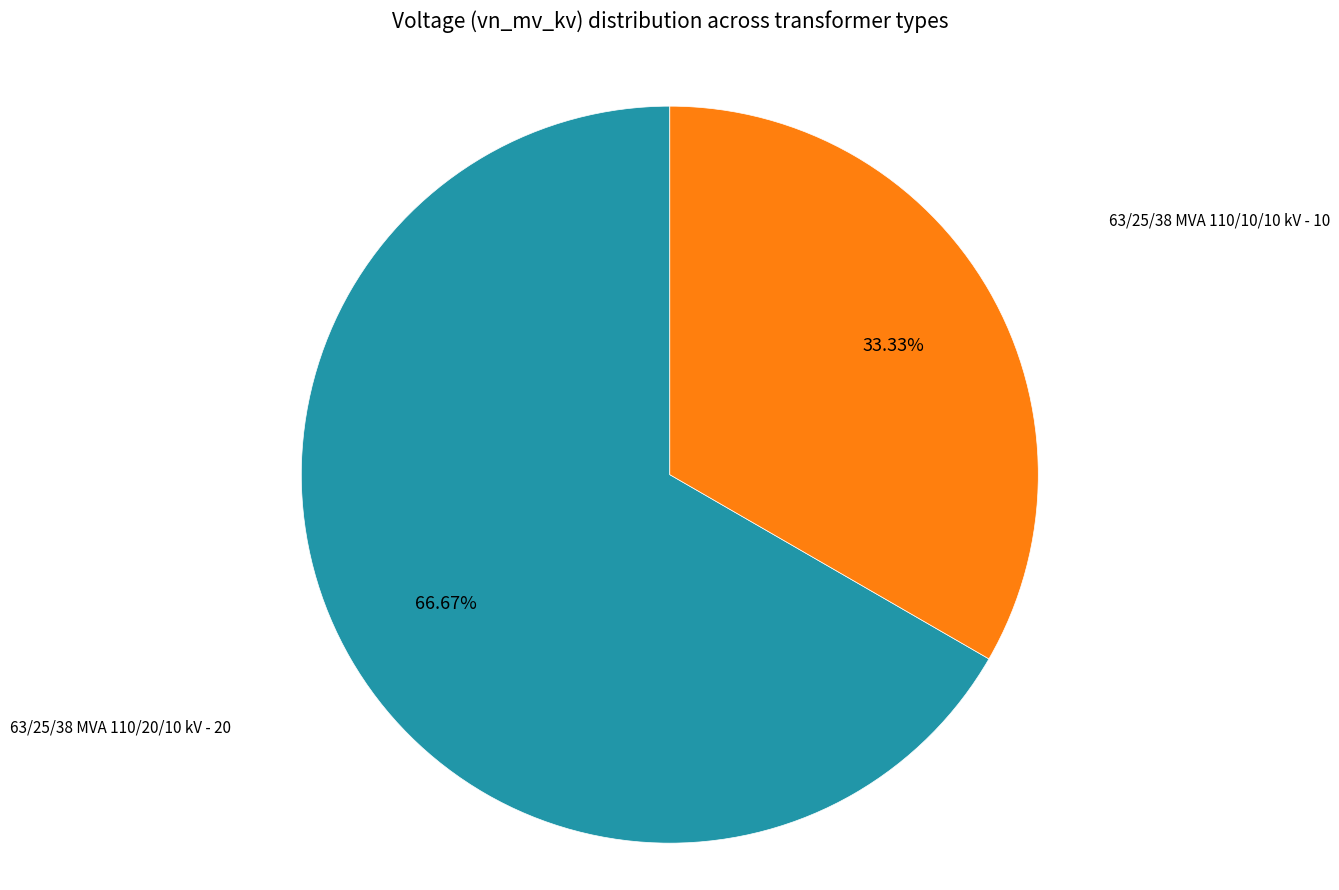

How many slices are in this pie chart?

2